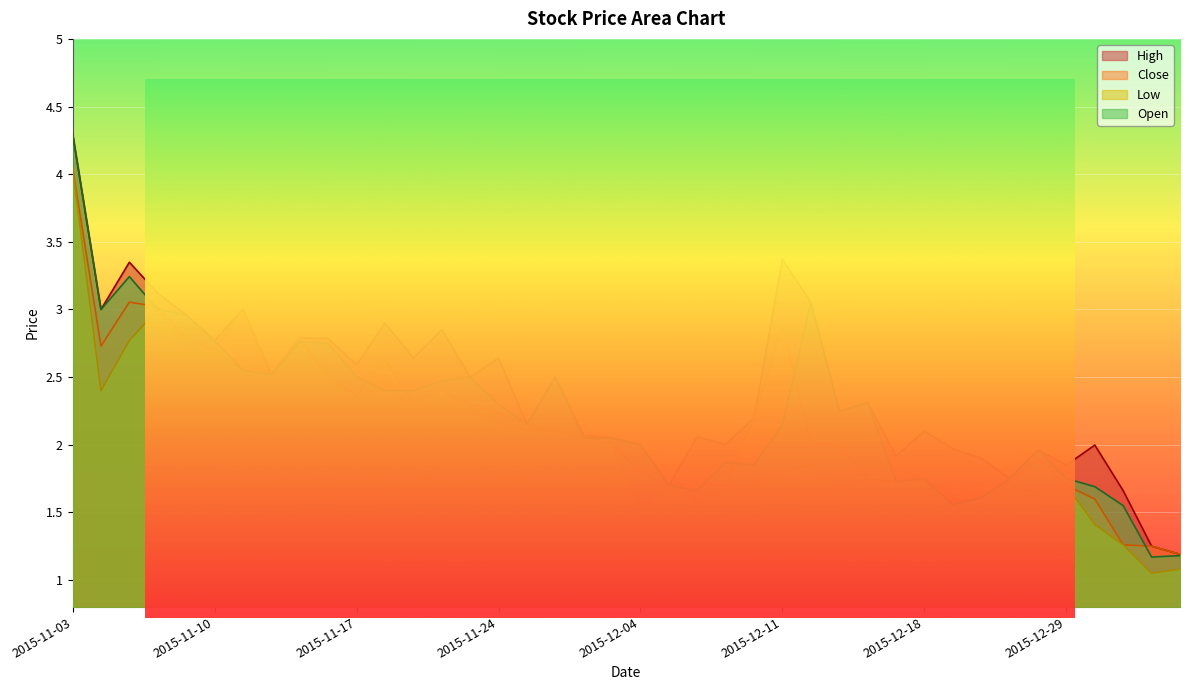

Which series changed the most between 2015-11-12 and 2015-11-18?

High